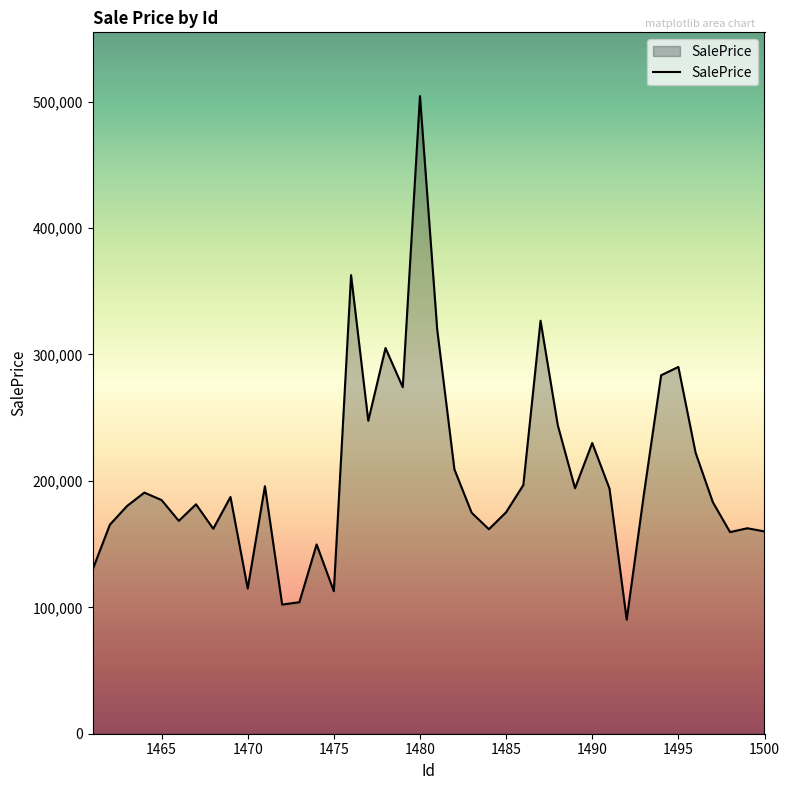

What is the greatest value displayed?

504386.2